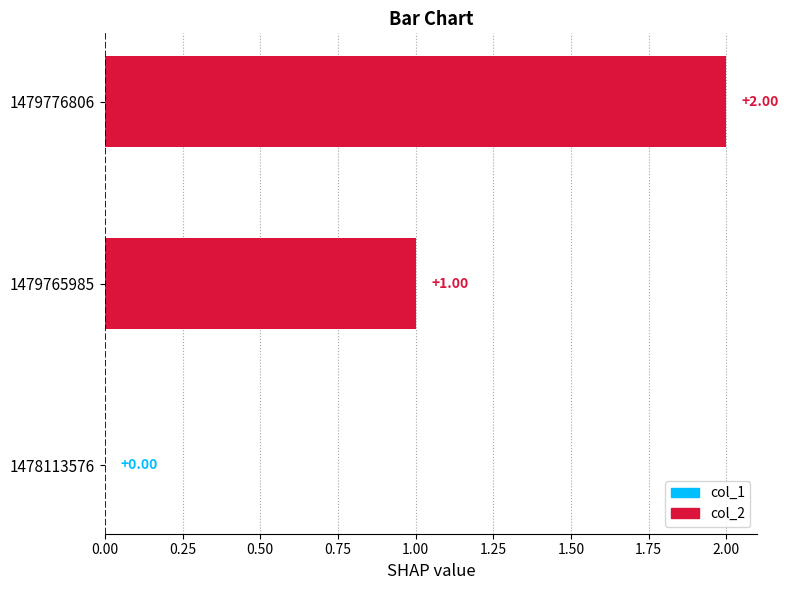

Does the chart contain stacked bars?

No